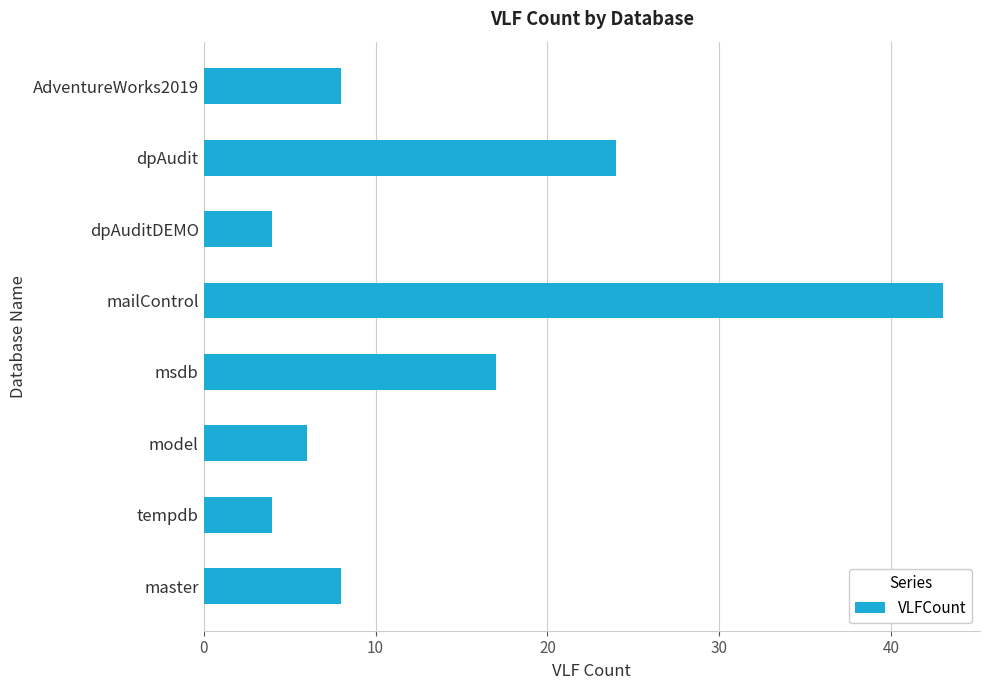

What is the greatest value displayed?

43